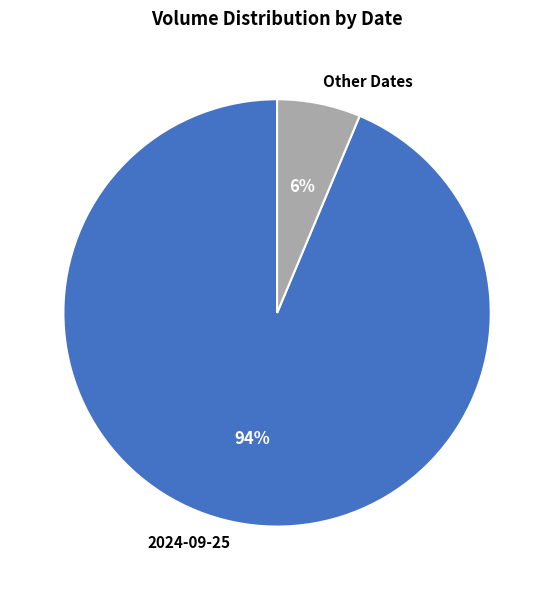

Which category has the smallest portion of the pie?

Other Dates